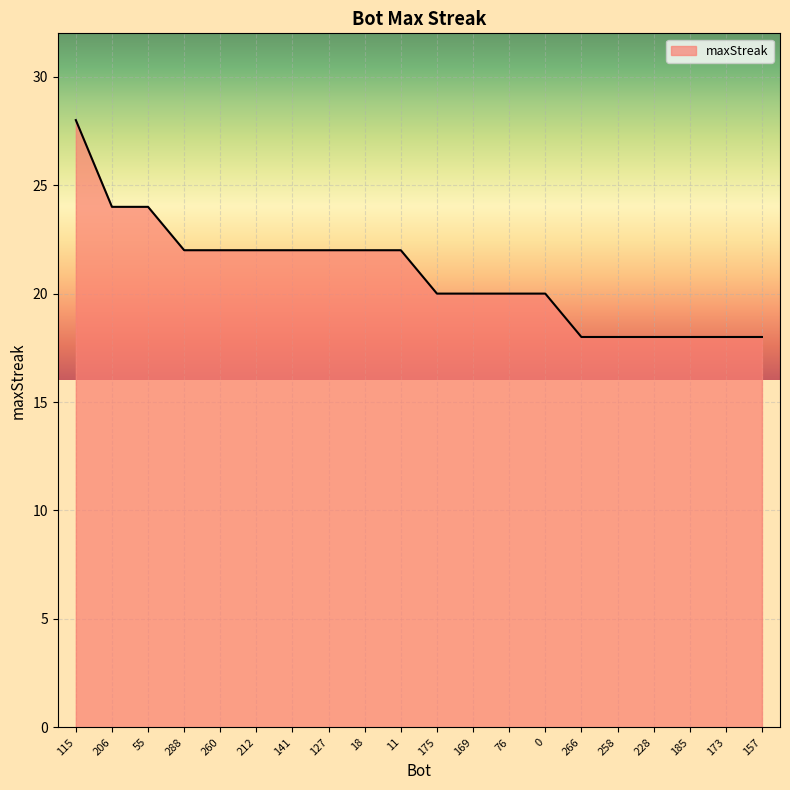

Reading right to left, extract all data points from this chart.

18	18	18	18	18	18	20	20	20	20	22	22	22	22	22	22	22	24	24	28